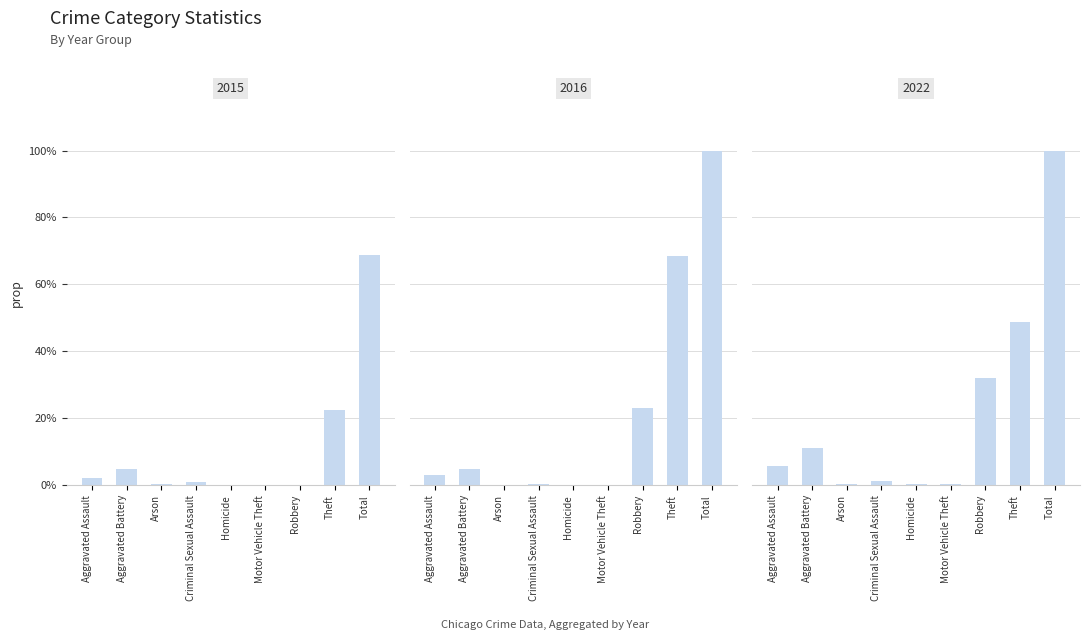

At Homicide, list the series in order from largest to smallest.

2022, 2016, 2015